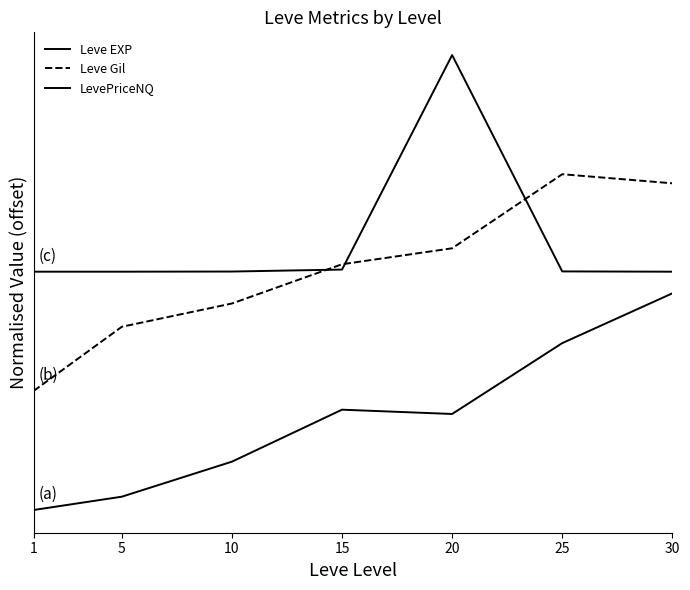

Does the chart display data point markers on the line(s)?

No